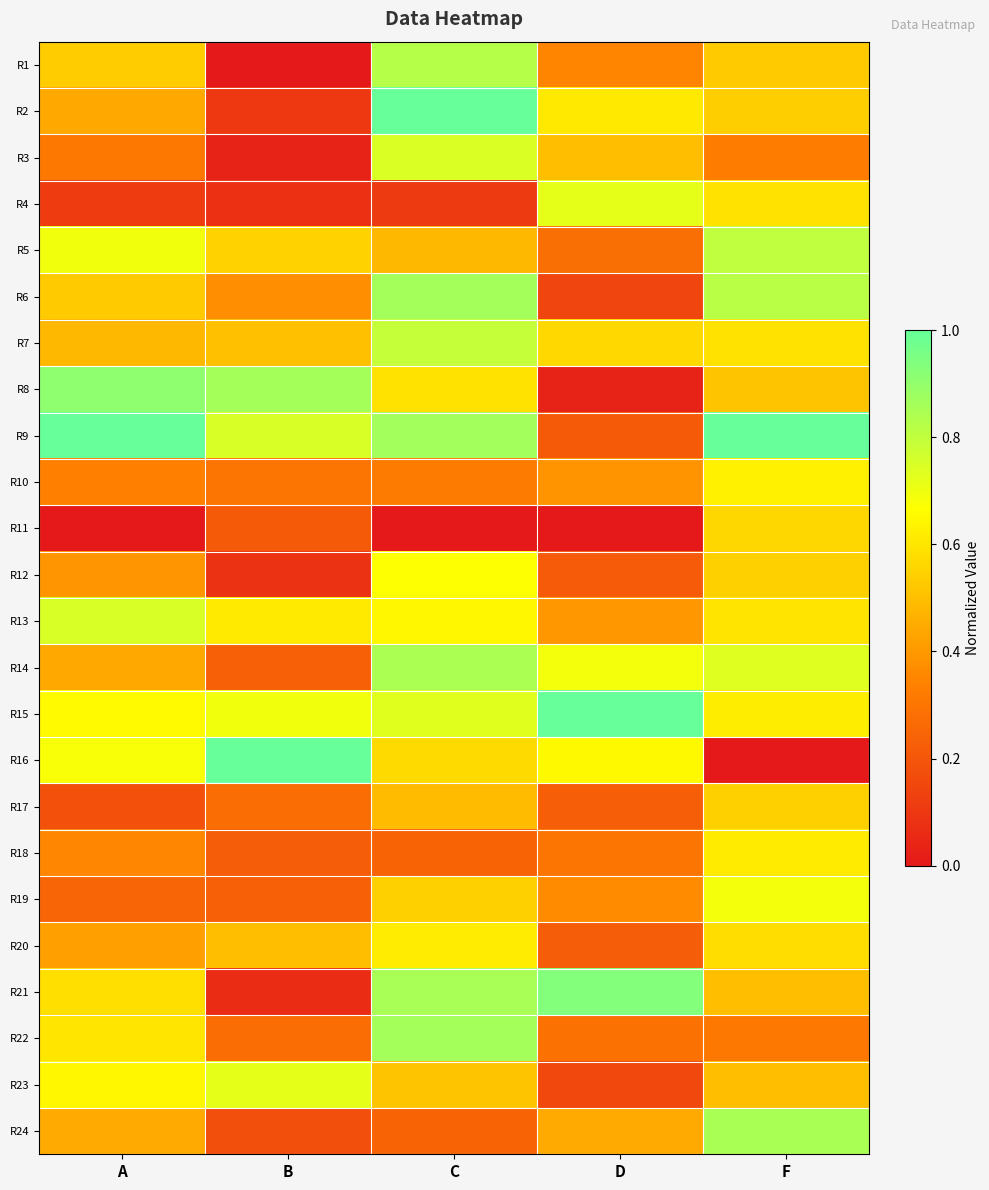

Between B and F, which series saw the biggest shift?

R16